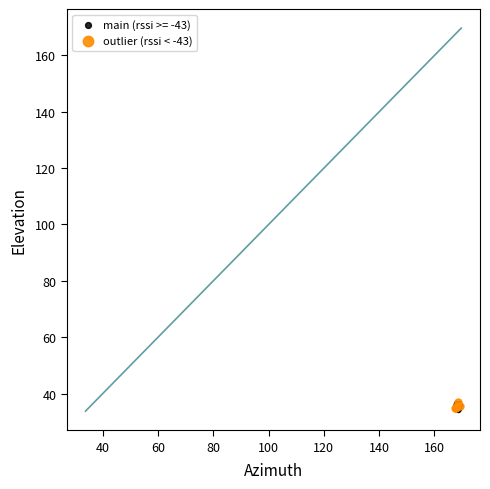

What are all the series names shown in the legend?

main (rssi >= -43), outlier (rssi < -43)